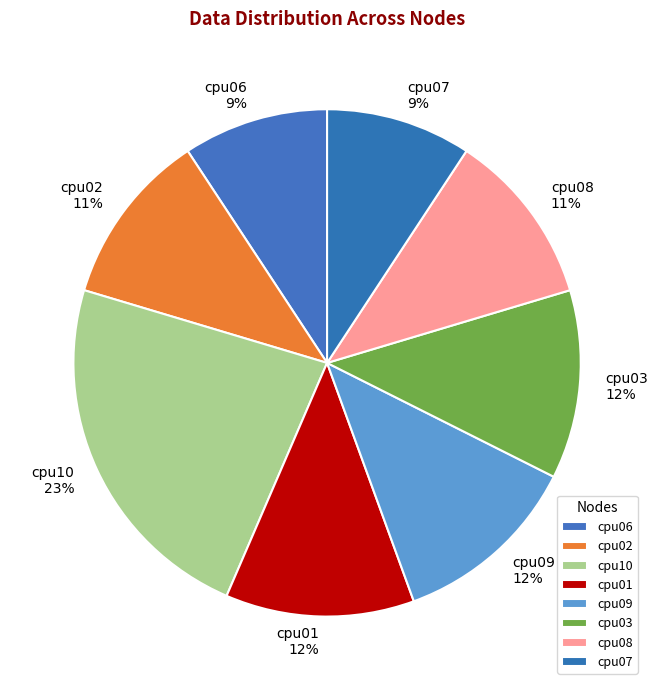

To the nearest percent, what is the difference between the cpu09 and cpu06 slice percentages?

3%